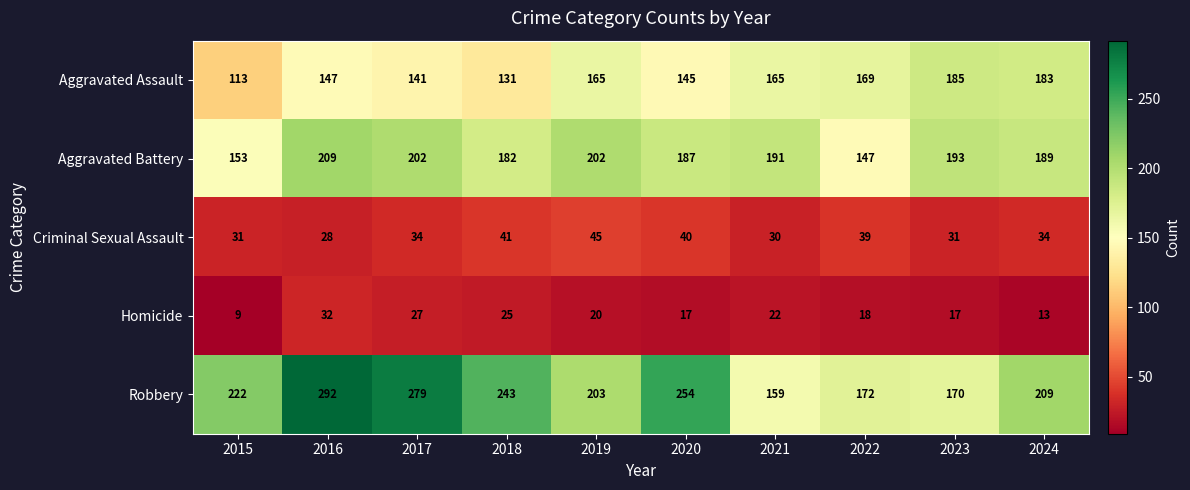

Which series has the largest total across all categories?

Robbery